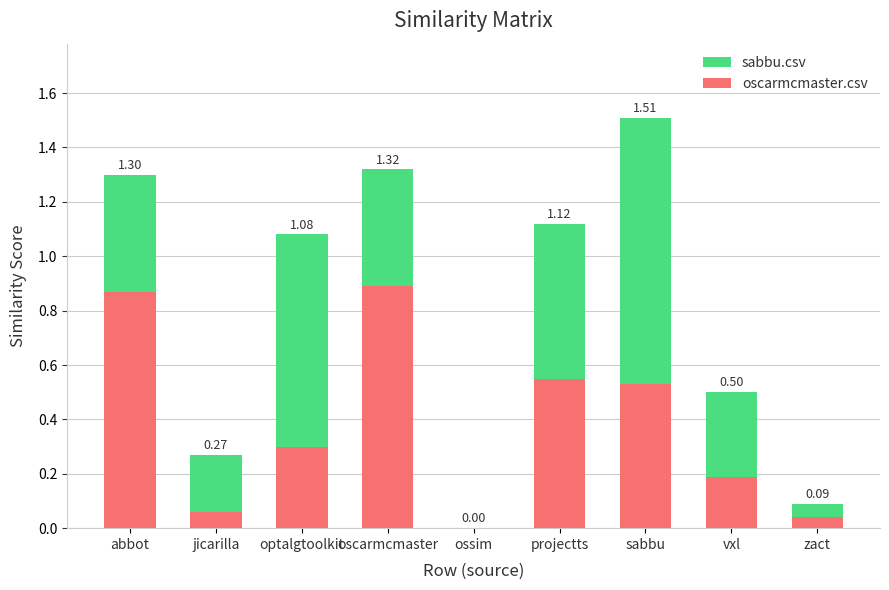

List the series in order of their overall mean, lowest first.

oscarmcmaster.csv, sabbu.csv